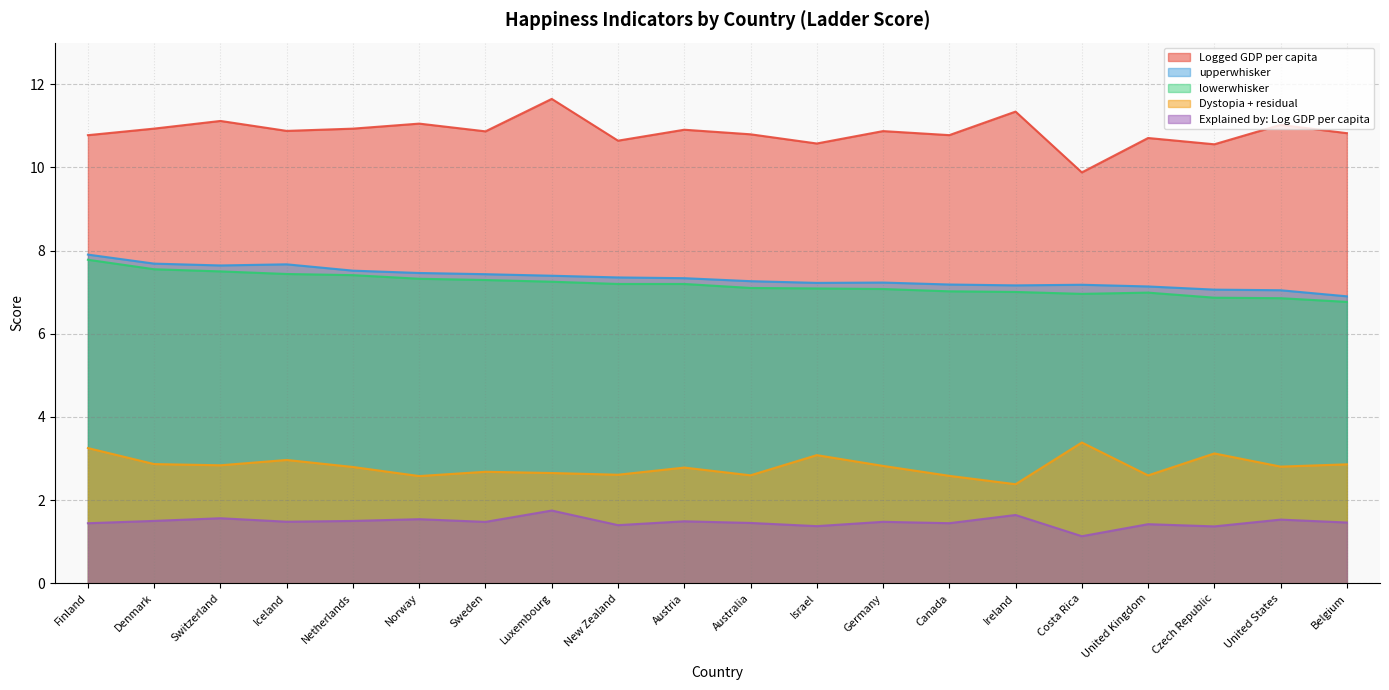

What is the value of the Dystopia + residual point at the 19th from the left?

2.8